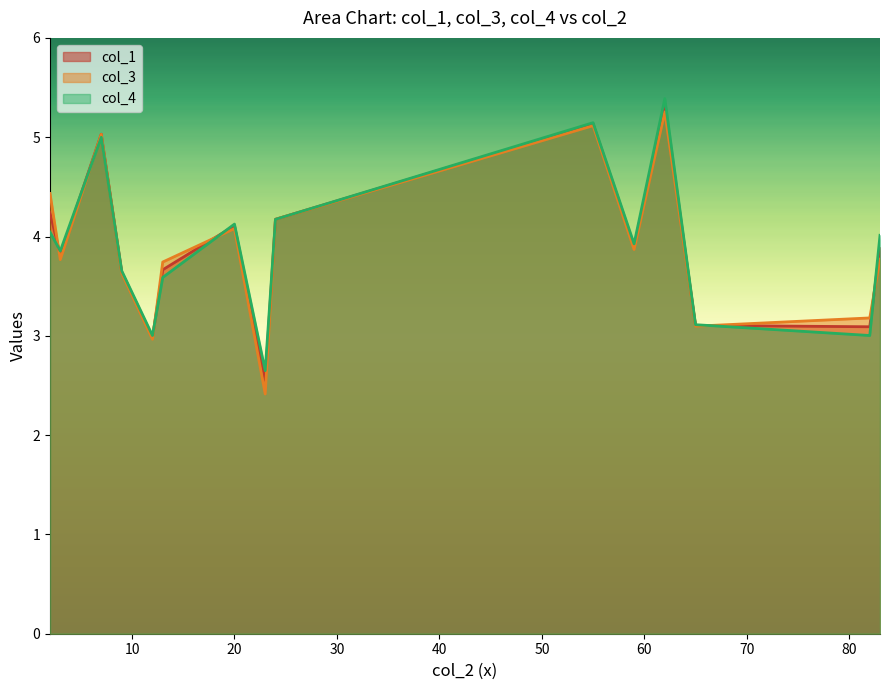

Rank the series by their average value, from lowest to highest.

col_3, col_1, col_4